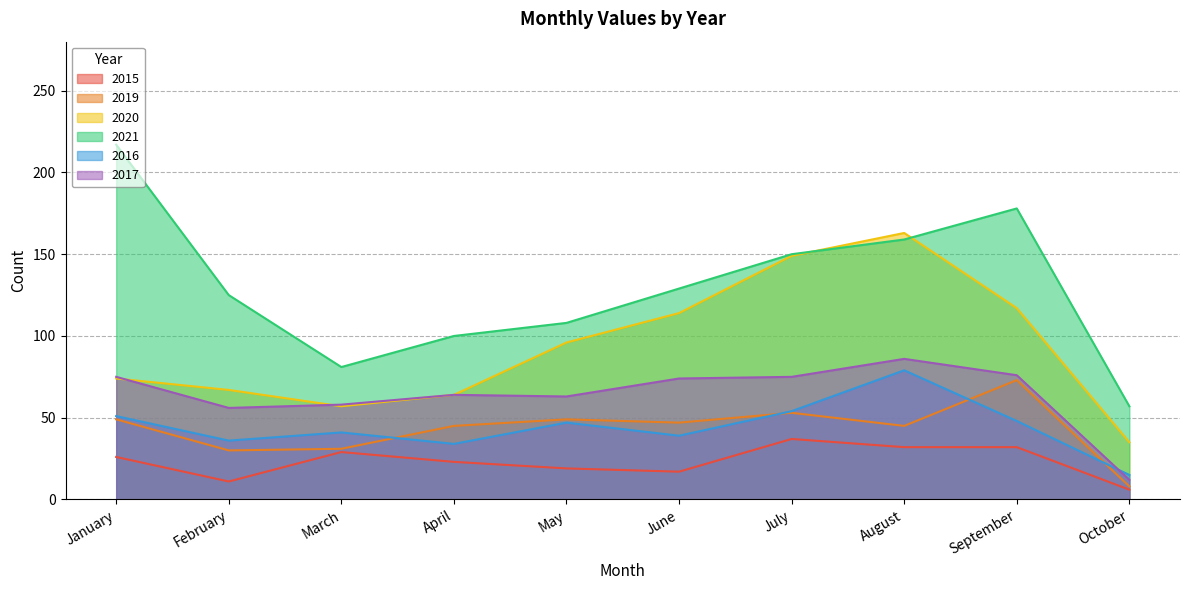

Where do 2019 and 2016 first cross each other?

March and April